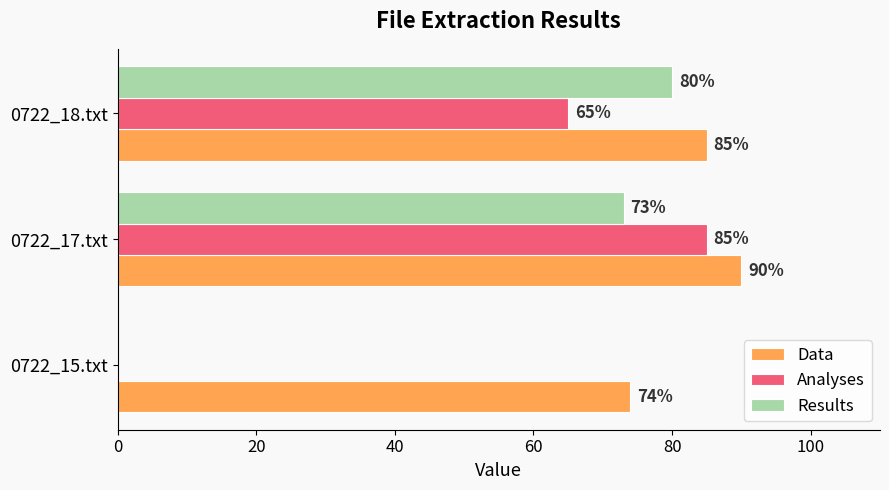

What is the sum of the Data values at 0722_17.txt and 0722_18.txt?

175